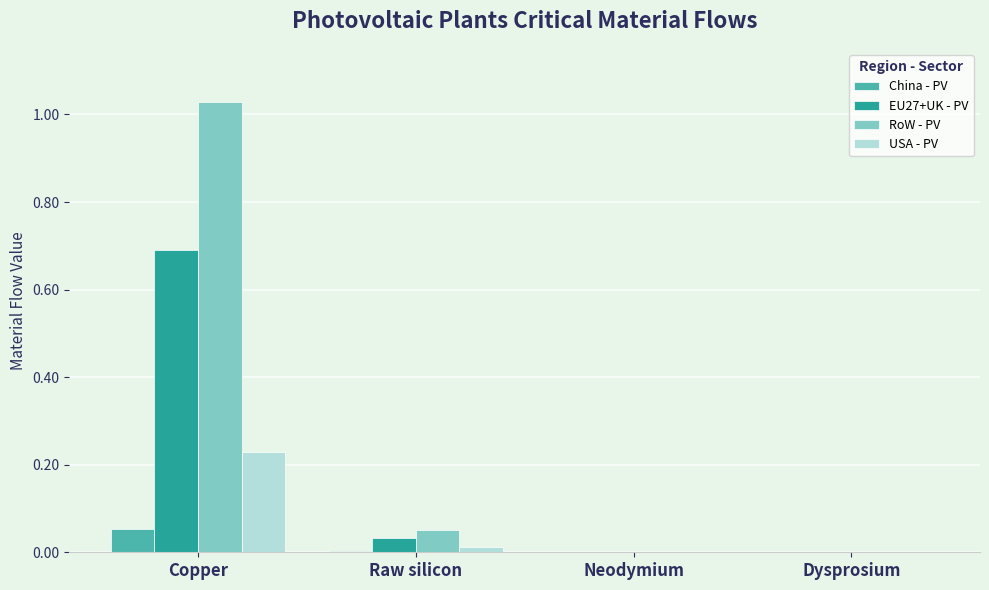

At which category is the sum across all series the highest?

Copper